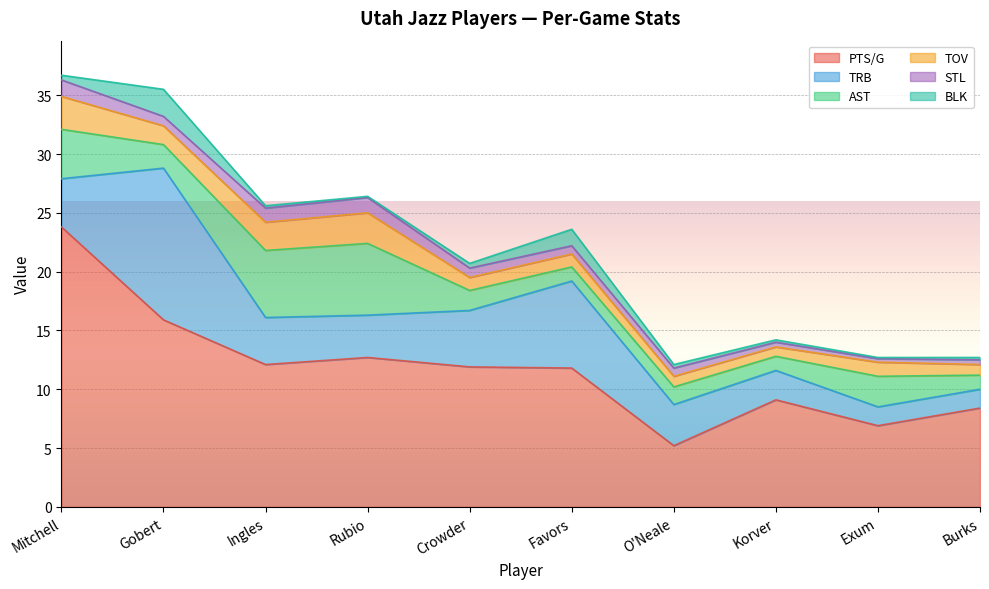

Is it true that AST equals 1.7 at Crowder?

True